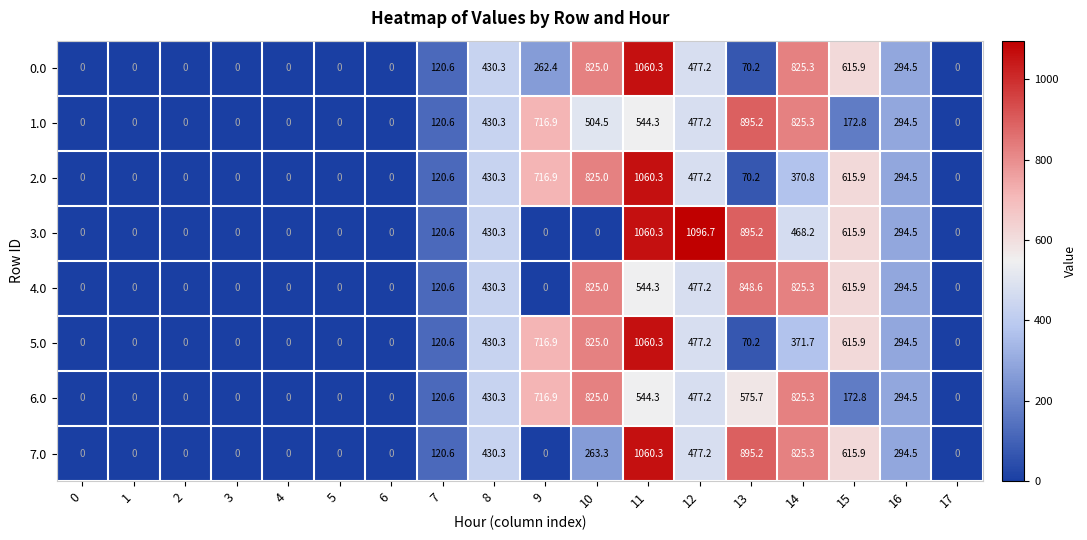

What is the approximate value of 6.0 at 15?

172.8